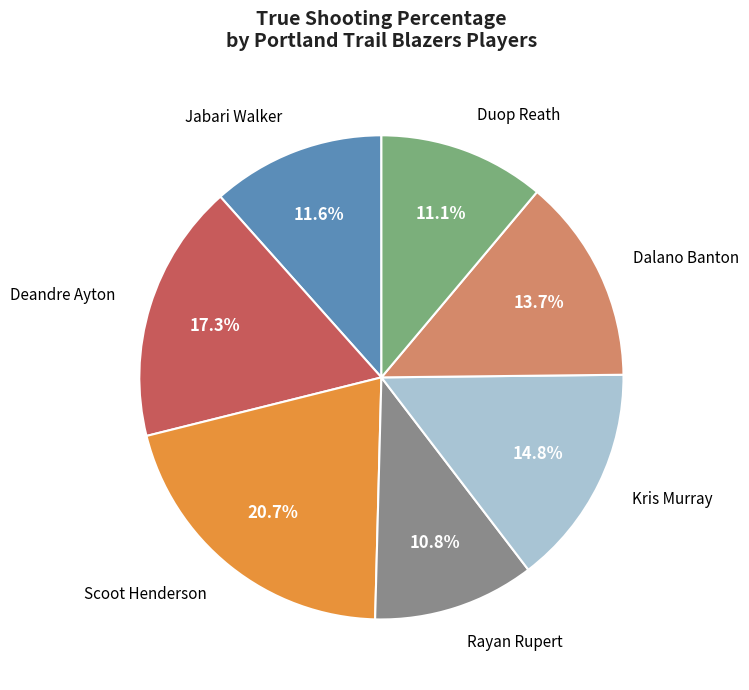

True or false: Dalano Banton accounts for 14% of the total.

True